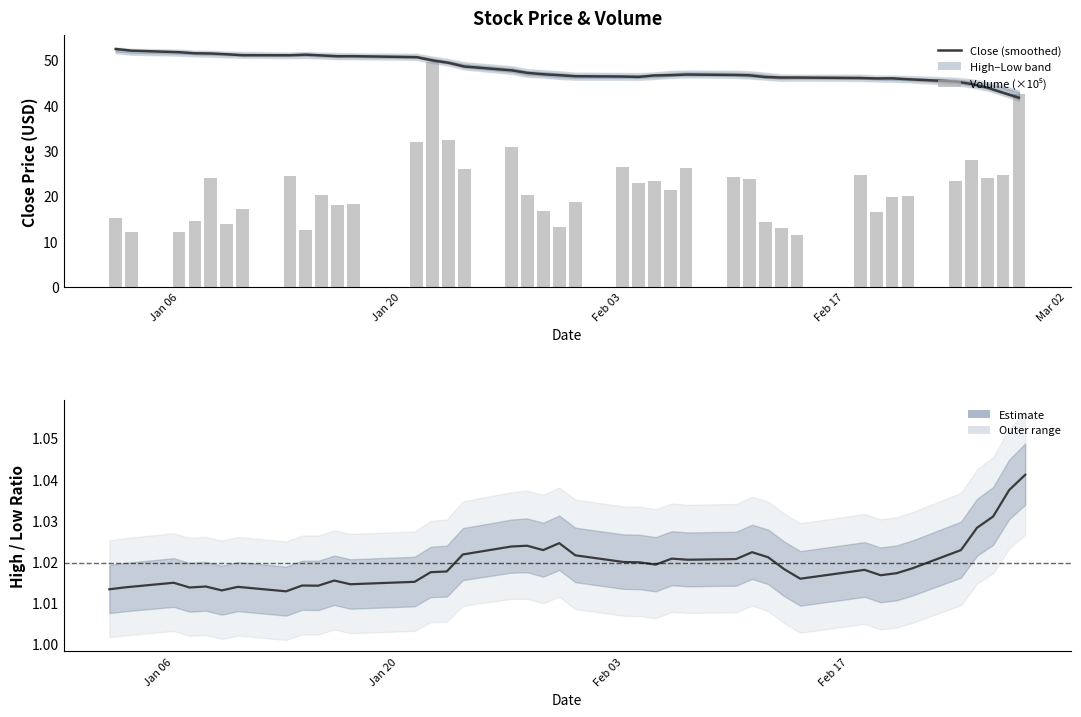

Which series has the largest total across all categories?

Close (smoothed)